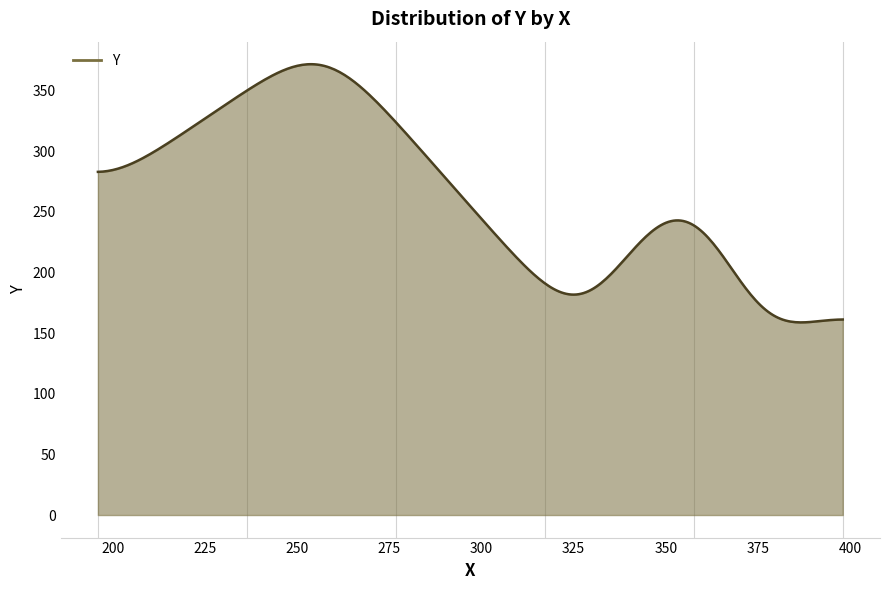

What is the greatest value displayed?

371.8